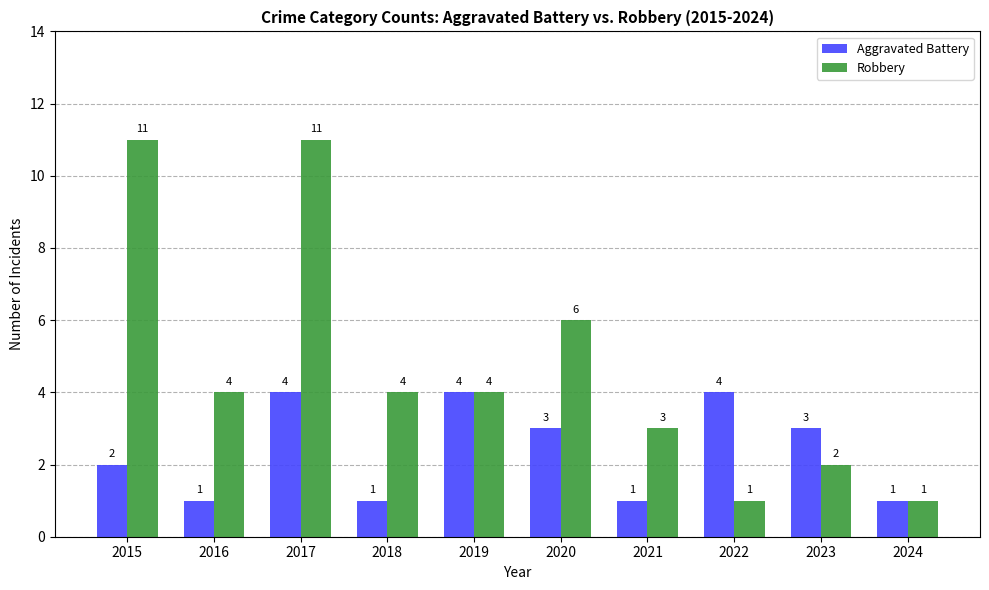

The value of Robbery at 2020 is 8. True or false?

False